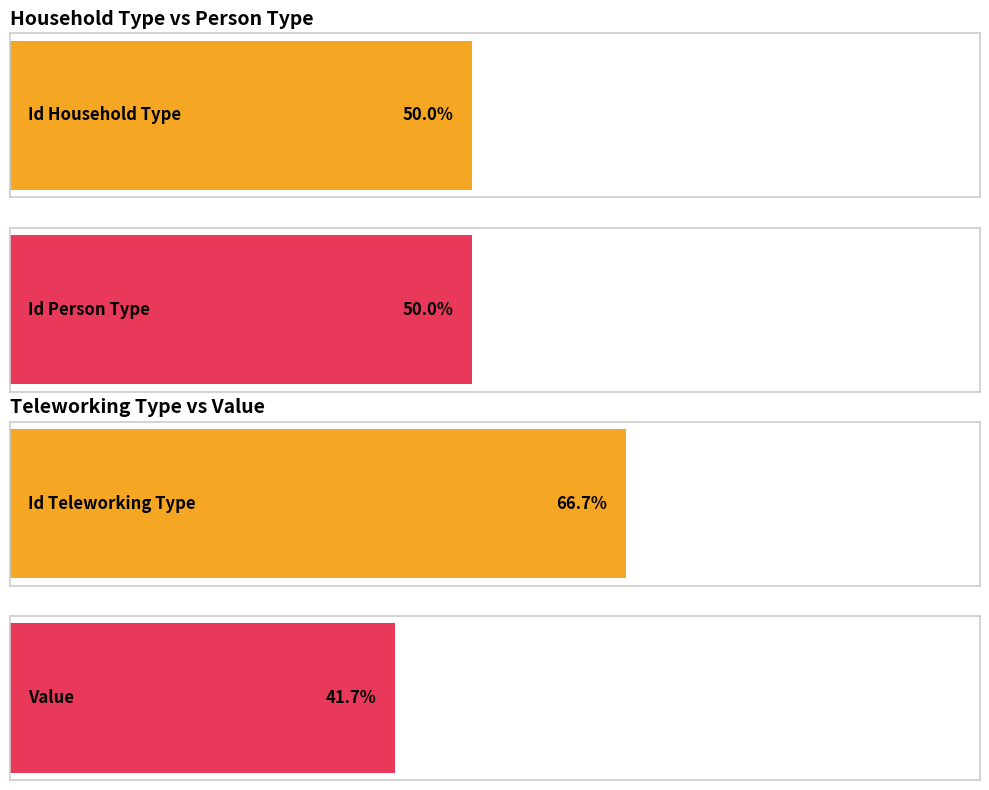

Does the chart contain any negative values?

No